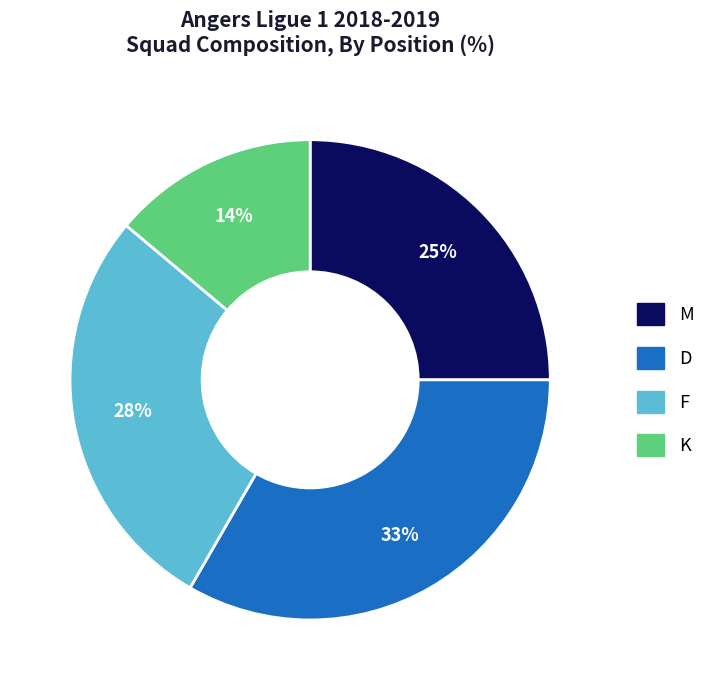

To the nearest percent, what is the average slice percentage?

25%